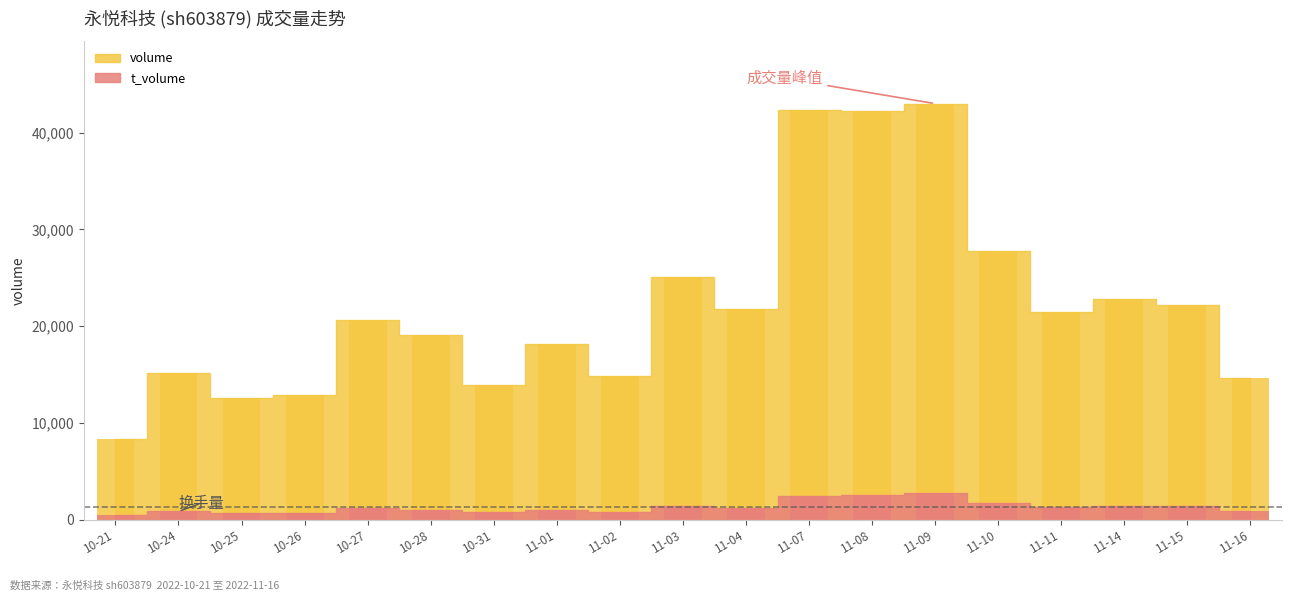

How many bars are there in each group?

2